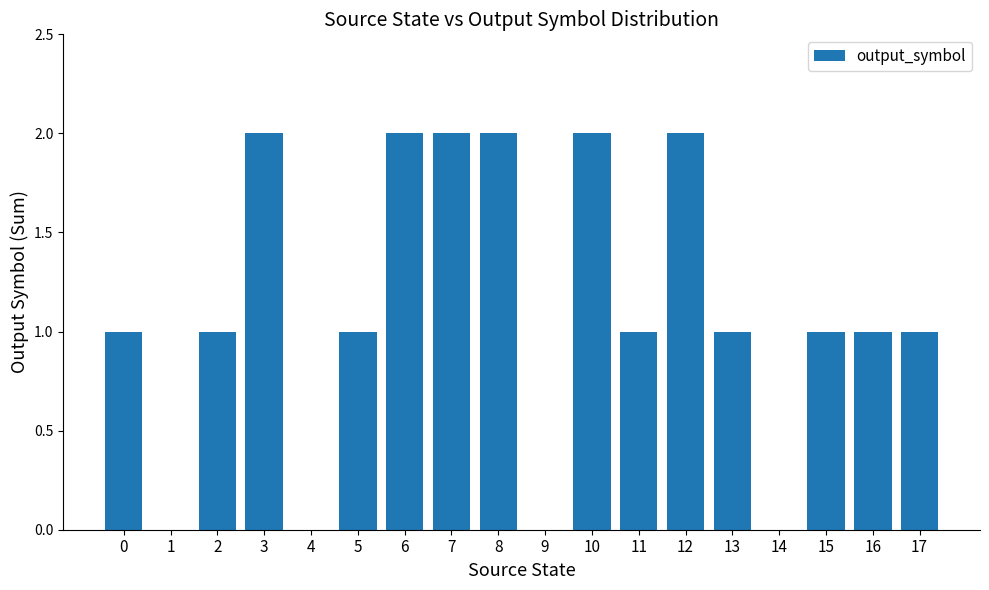

Are the bars grouped side by side (vs. stacked)?

No